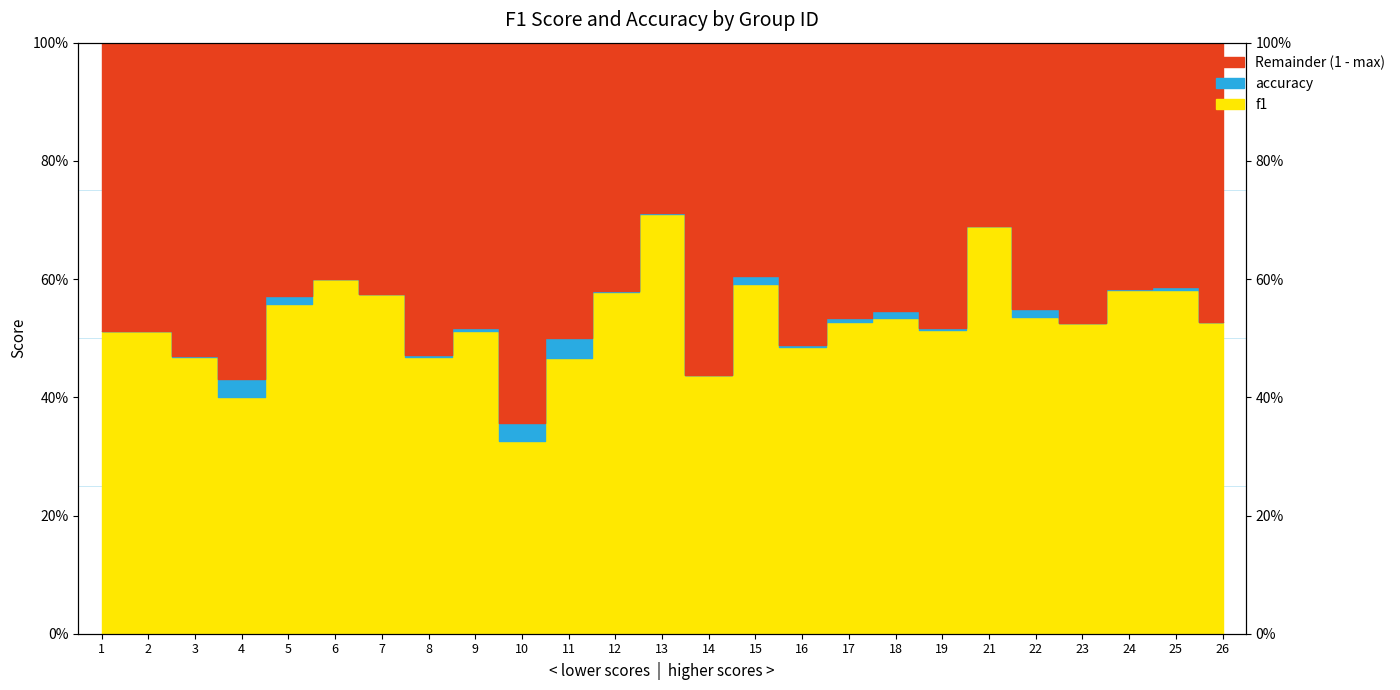

True or false: f1 and accuracy intersect in this chart.

False